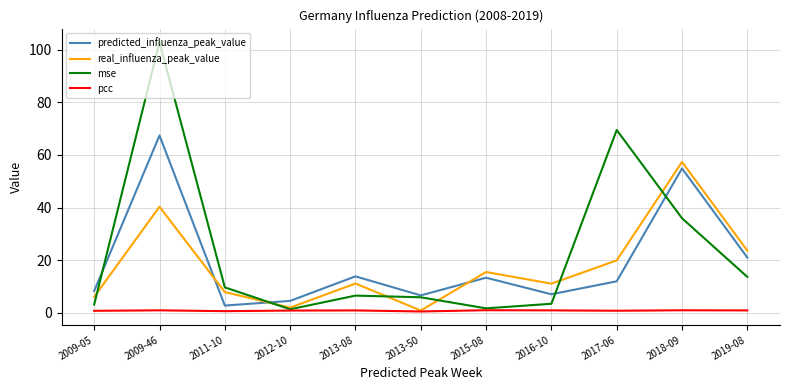

True or false: pcc has more than 1 points higher than both neighbors.

True